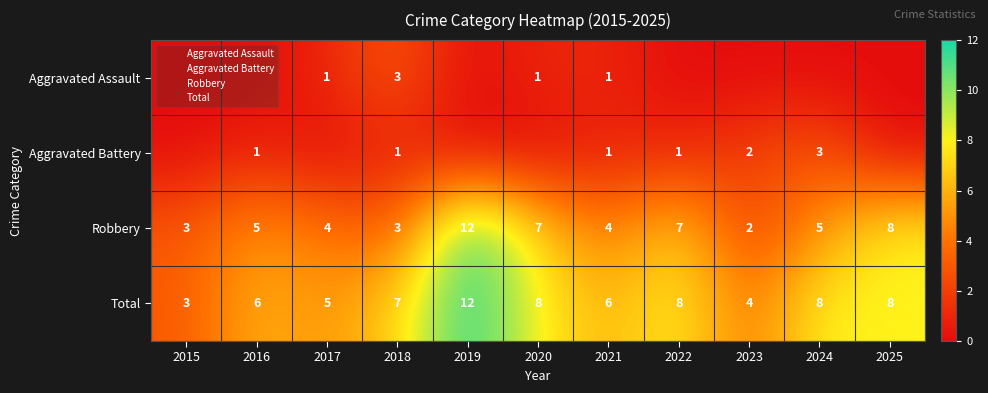

At which label does Total first exceed 7?

2019